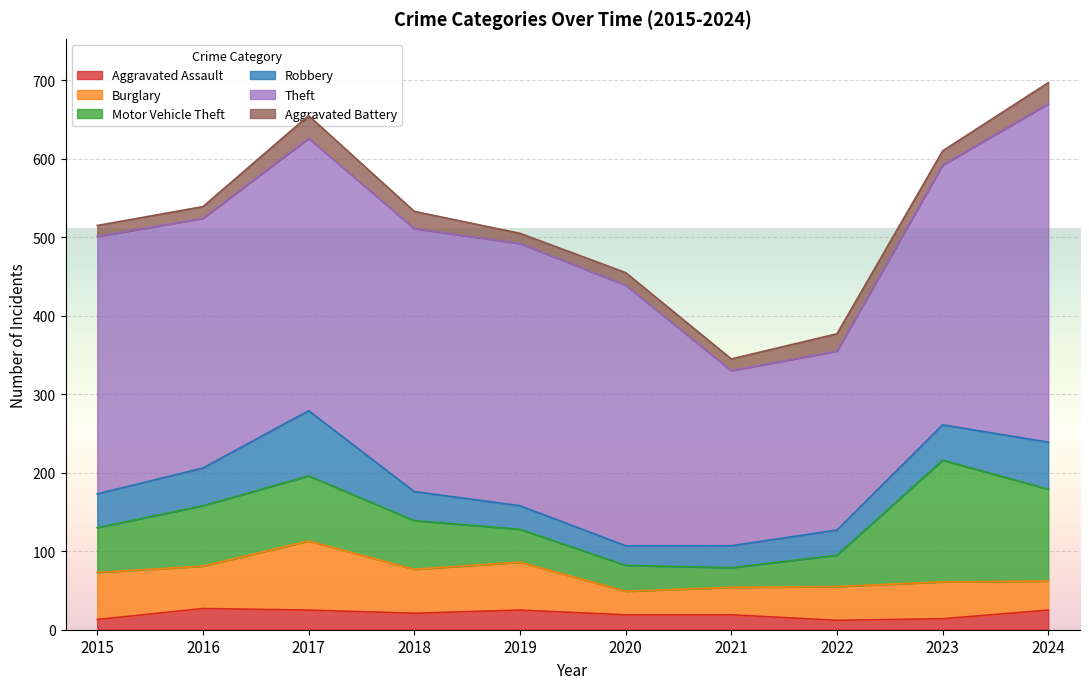

Reading left to right, transcribe all the data shown in this chart.

Aggravated Assault: 13	27	25	21	25	19	19	12	14	25
Burglary: 60	54	88	56	61	30	35	43	47	37
Motor Vehicle Theft: 57	77	83	62	42	33	25	40	155	117
Robbery: 43	48	83	37	30	25	28	32	45	60
Theft: 328	318	347	335	334	332	223	228	331	431
Aggravated Battery: 14	15	29	22	13	16	15	22	18	27